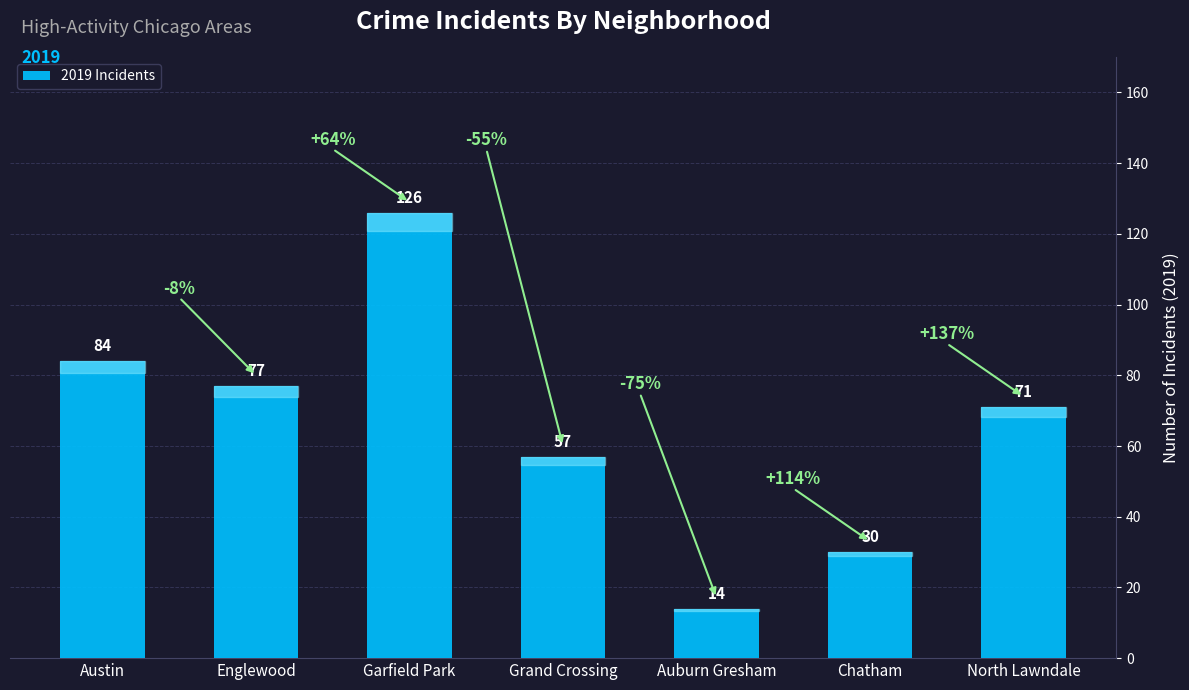

What is the difference between the values at North Lawndale and Englewood?

6